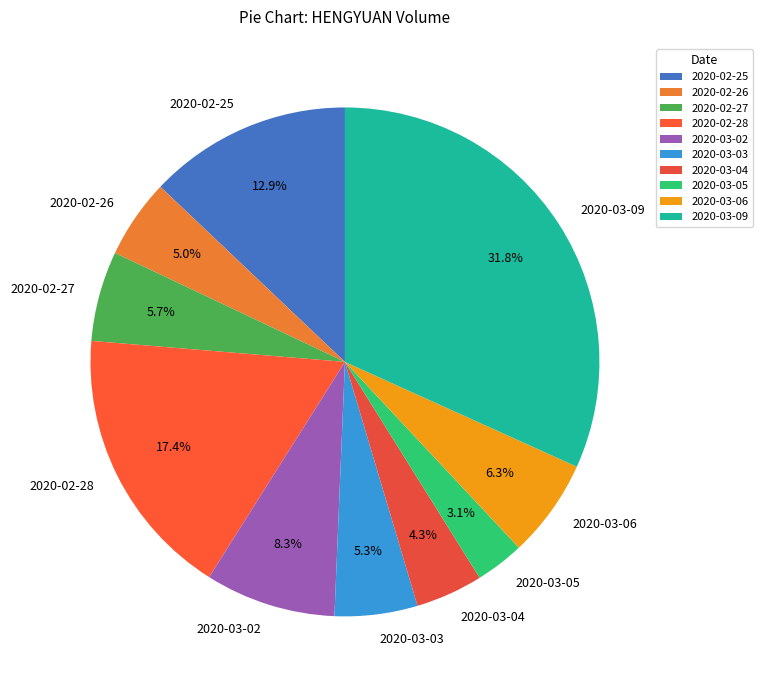

True or false: 2020-02-25 accounts for 13% of the total.

True